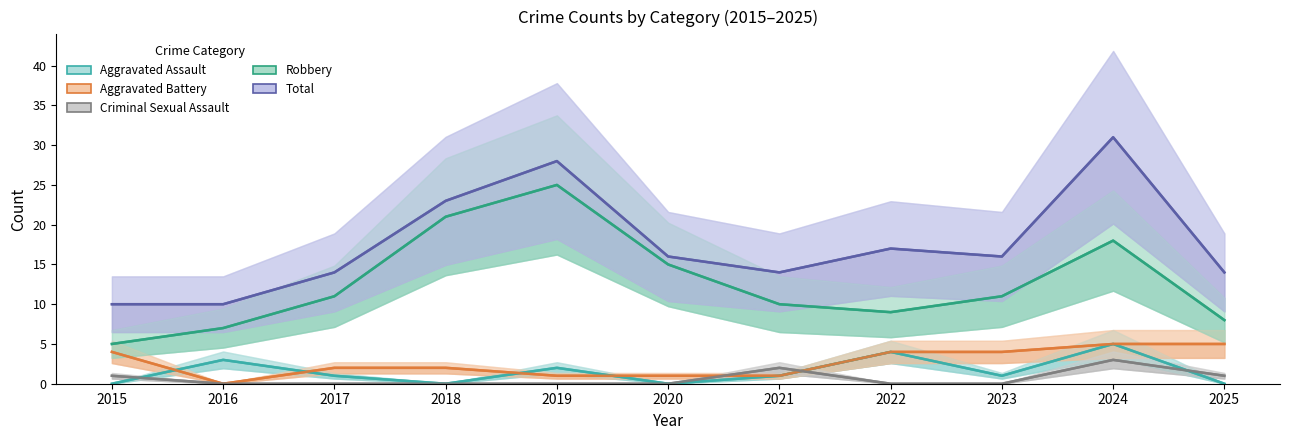

How many values in Aggravated Battery are above zero?

10